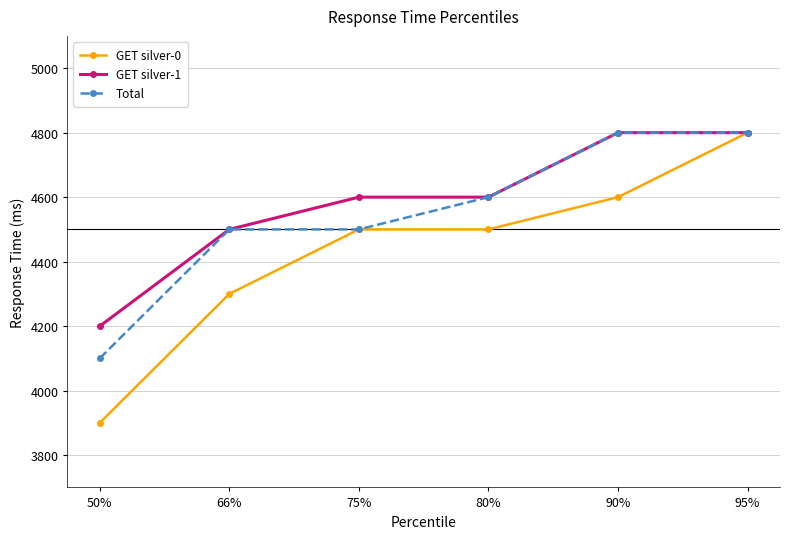

Does the chart have visible grid lines?

Yes